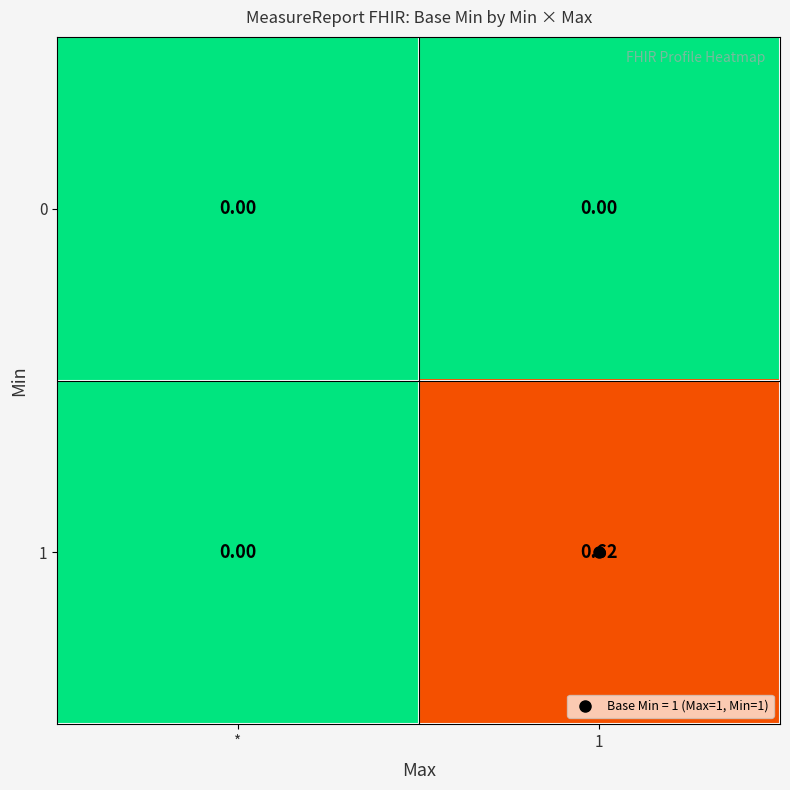

At which label is 1 closest to 0?

*